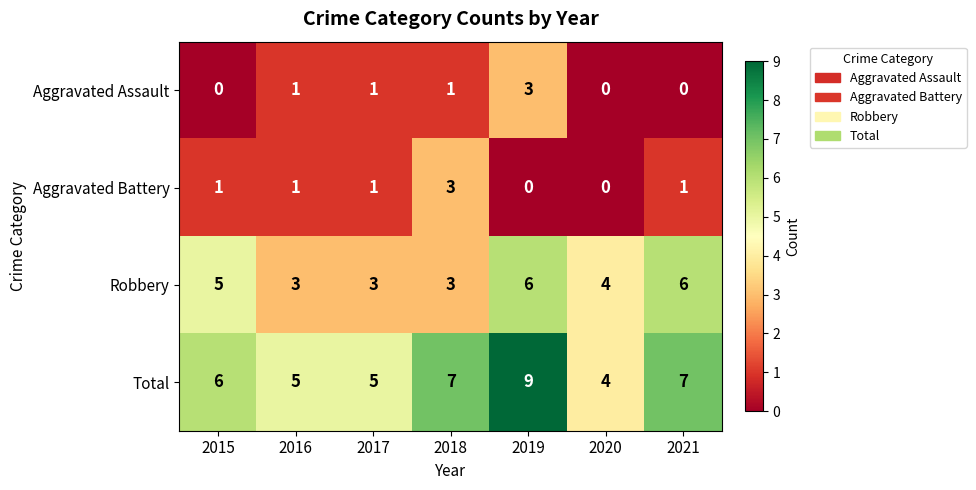

At which category is the sum across all series the highest?

2019